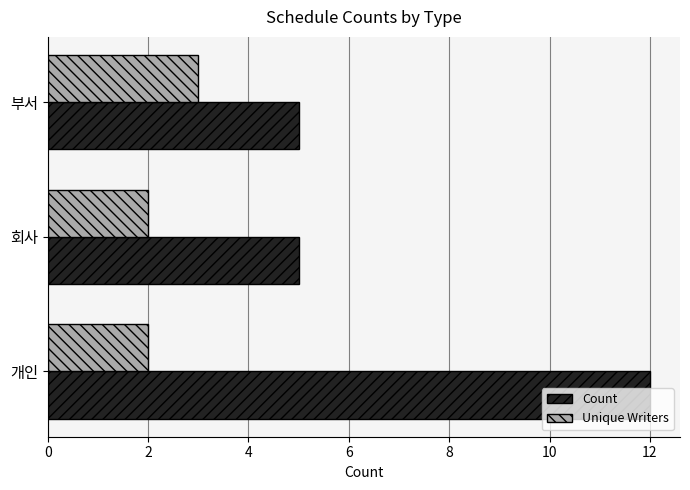

What value does the Count series have at 부서?

5